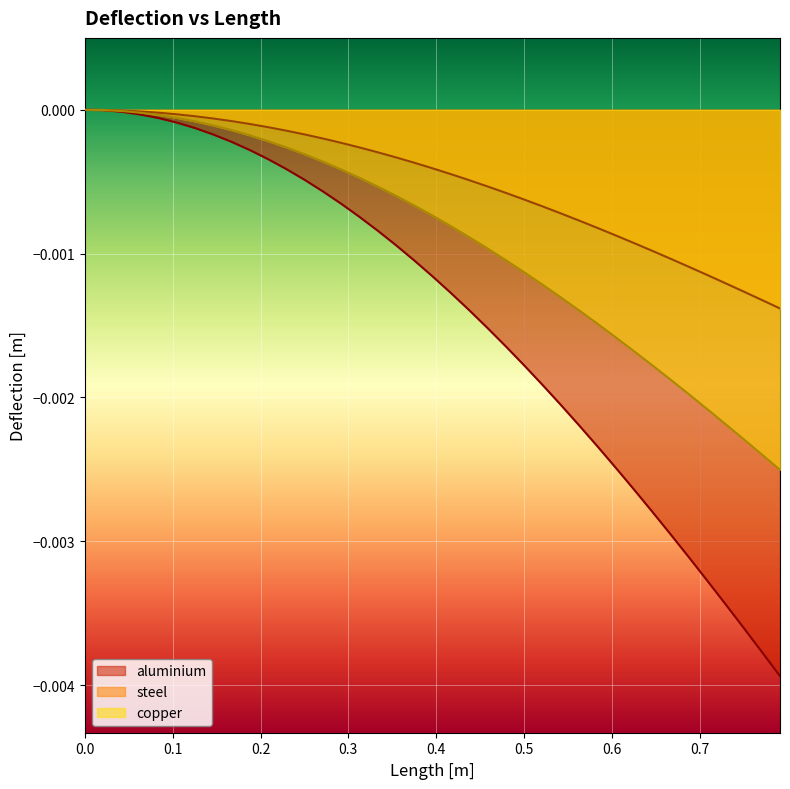

How many lines are shown in the chart?

3